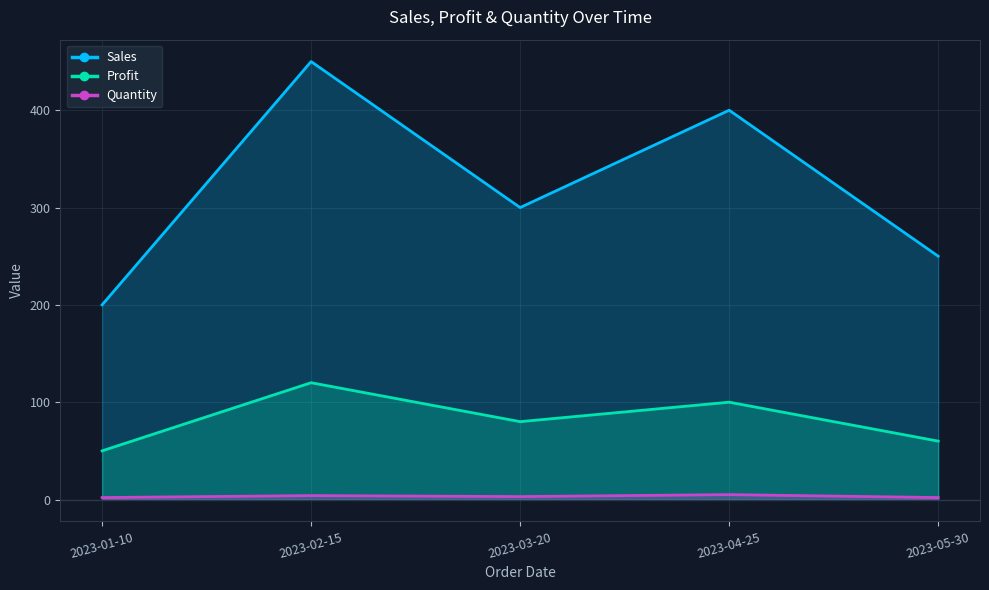

At 2023-01-10, list the series in order from smallest to largest.

Quantity, Profit, Sales